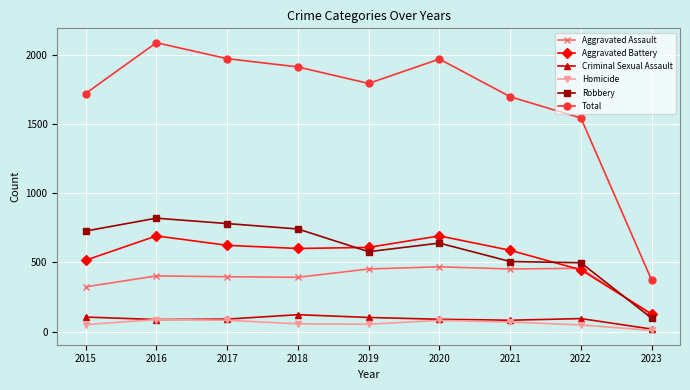

Is it true that Homicide equals 87 at 2016?

True